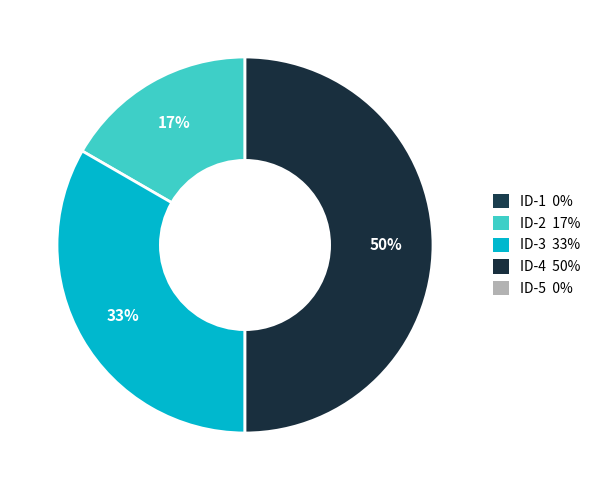

To the nearest percent, what is the difference between the largest and smallest slice percentages?

33%